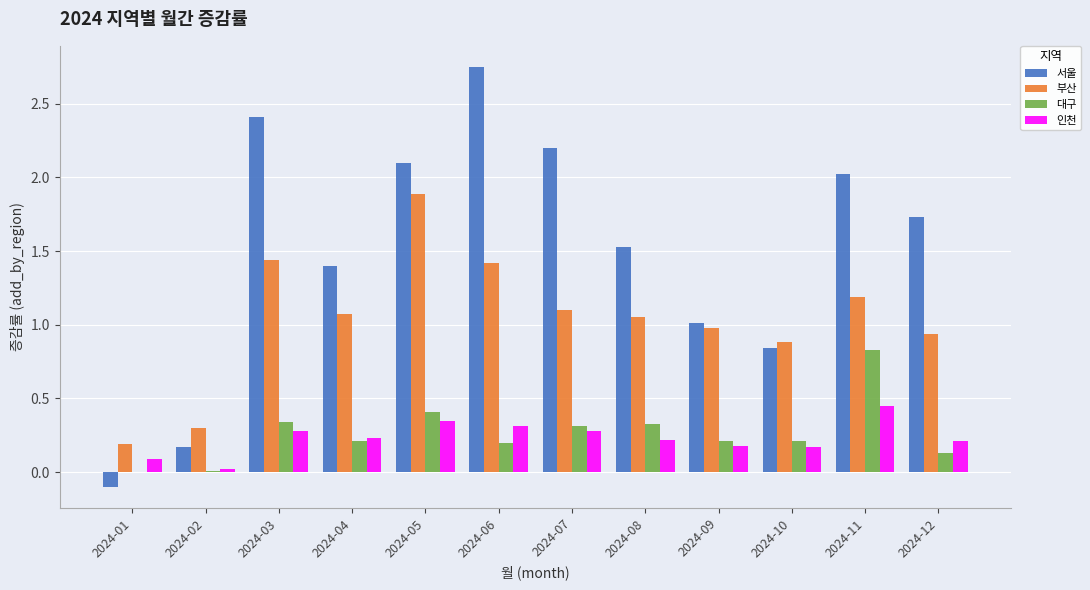

Are the bars horizontal?

No